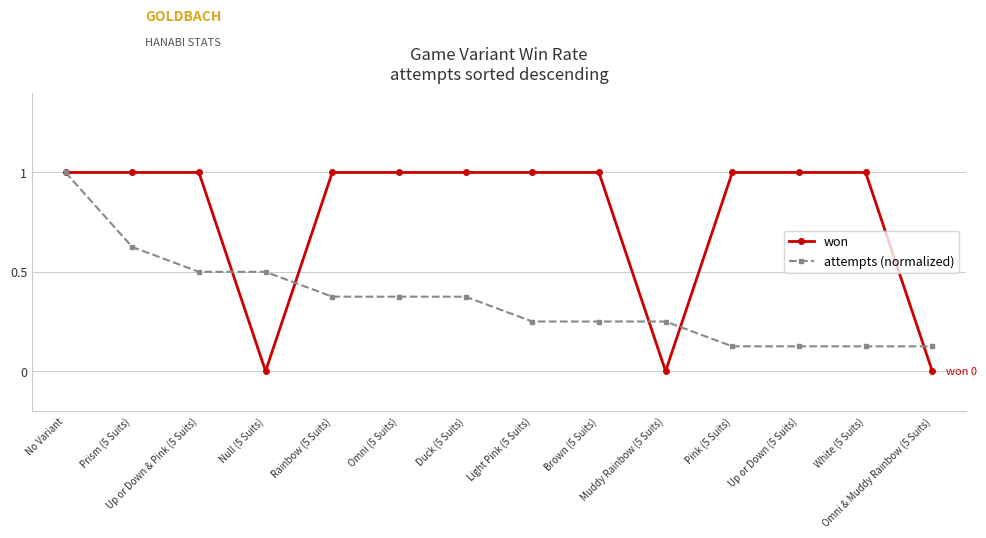

How many series are shown in this chart?

2